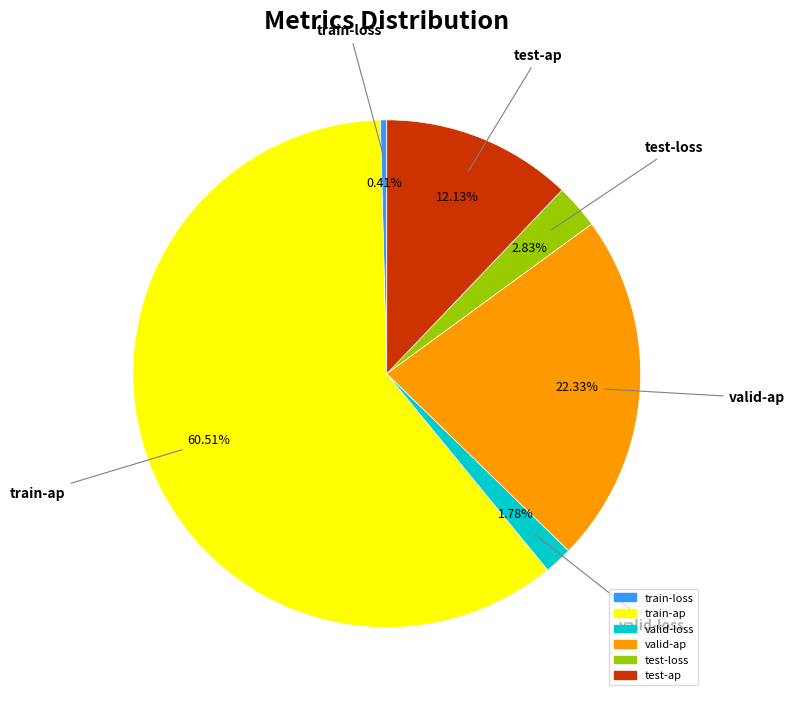

To the nearest percent, what is the difference between the largest and smallest slice percentages?

60%